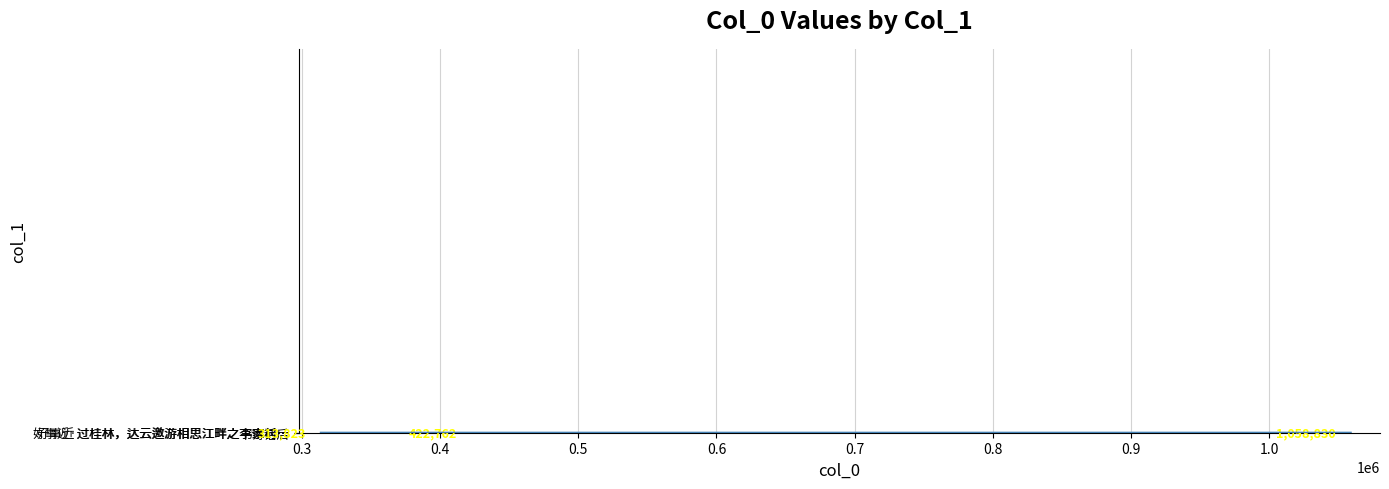

The value at 0.4 is 1058830. True or false?

True